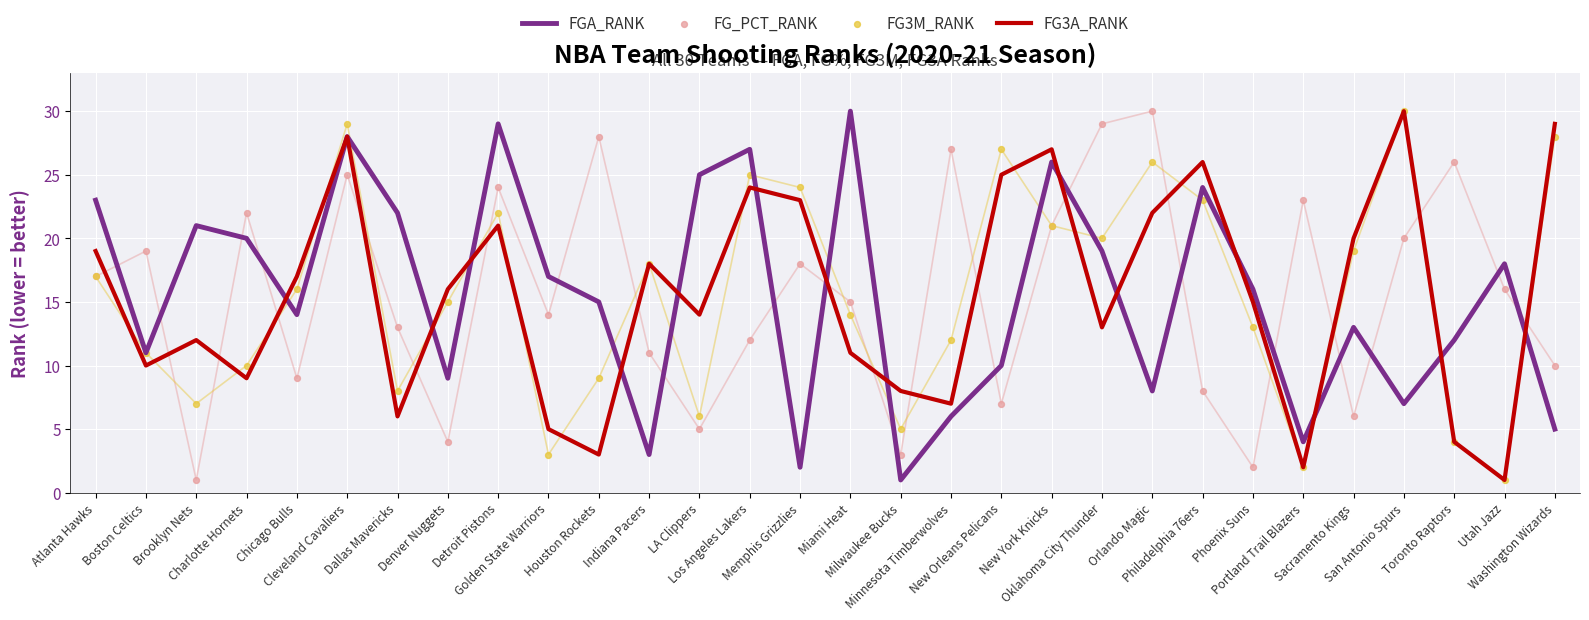

Which series has the largest Y range (max minus min)?

FGA_RANK